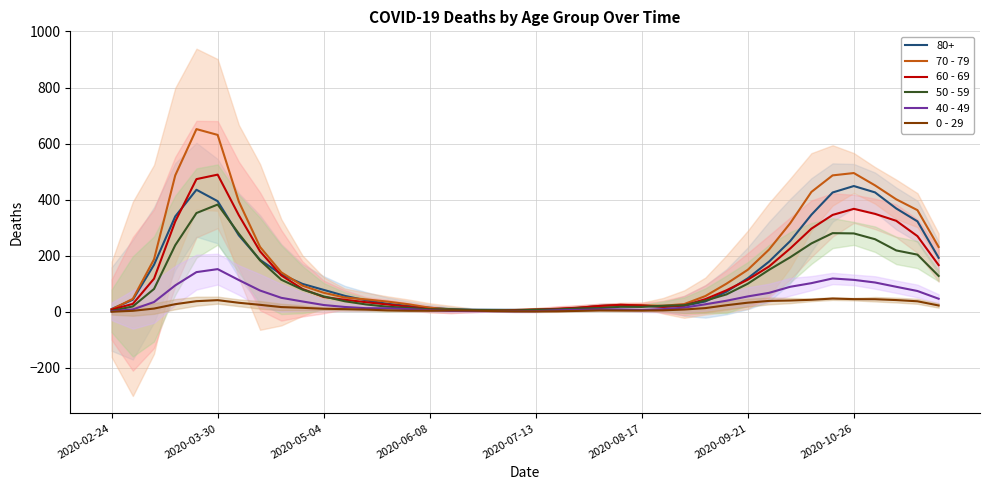

What is the highest value of the 80+ series?

448.7